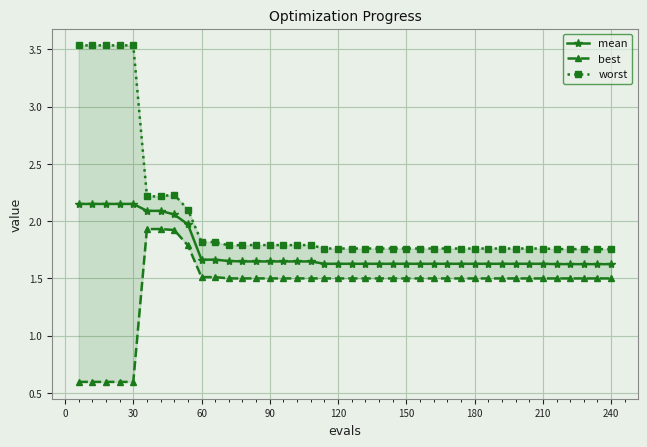

Reading left to right, list all the values displayed in this chart.

mean: 2.2	2.2	2.2	2.2	2.2	2.1	2.1	2.1	2.0	1.7	1.7	1.7	1.6	1.6	1.6	1.6	1.6	1.6	1.6	1.6	1.6	1.6	1.6	1.6	1.6	1.6	1.6	1.6	1.6	1.6	1.6	1.6	1.6	1.6	1.6	1.6	1.6	1.6	1.6	1.6
best: 0.6	0.6	0.6	0.6	0.6	1.9	1.9	1.9	1.8	1.5	1.5	1.5	1.5	1.5	1.5	1.5	1.5	1.5	1.5	1.5	1.5	1.5	1.5	1.5	1.5	1.5	1.5	1.5	1.5	1.5	1.5	1.5	1.5	1.5	1.5	1.5	1.5	1.5	1.5	1.5
worst: 3.5	3.5	3.5	3.5	3.5	2.2	2.2	2.2	2.1	1.8	1.8	1.8	1.8	1.8	1.8	1.8	1.8	1.8	1.8	1.8	1.8	1.8	1.8	1.8	1.8	1.8	1.8	1.8	1.8	1.8	1.8	1.8	1.8	1.8	1.8	1.8	1.8	1.8	1.8	1.8